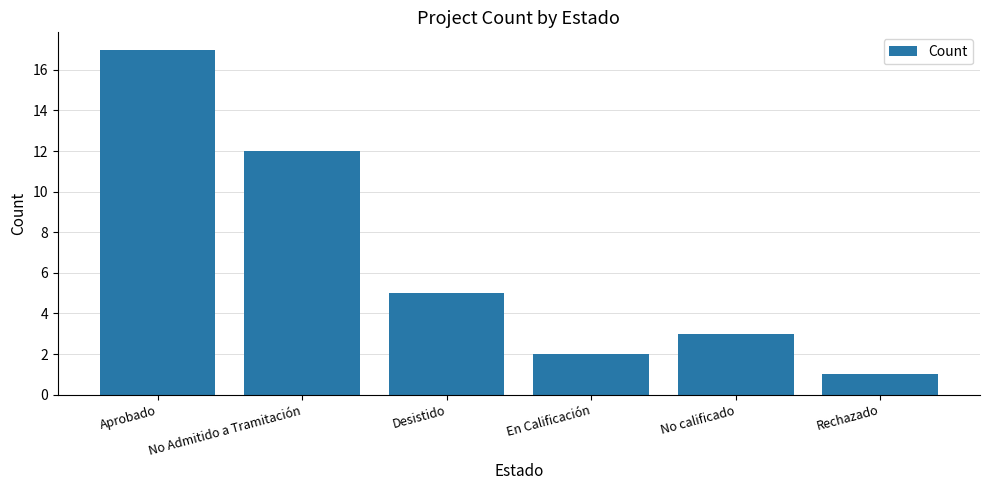

What is the greatest value displayed?

17